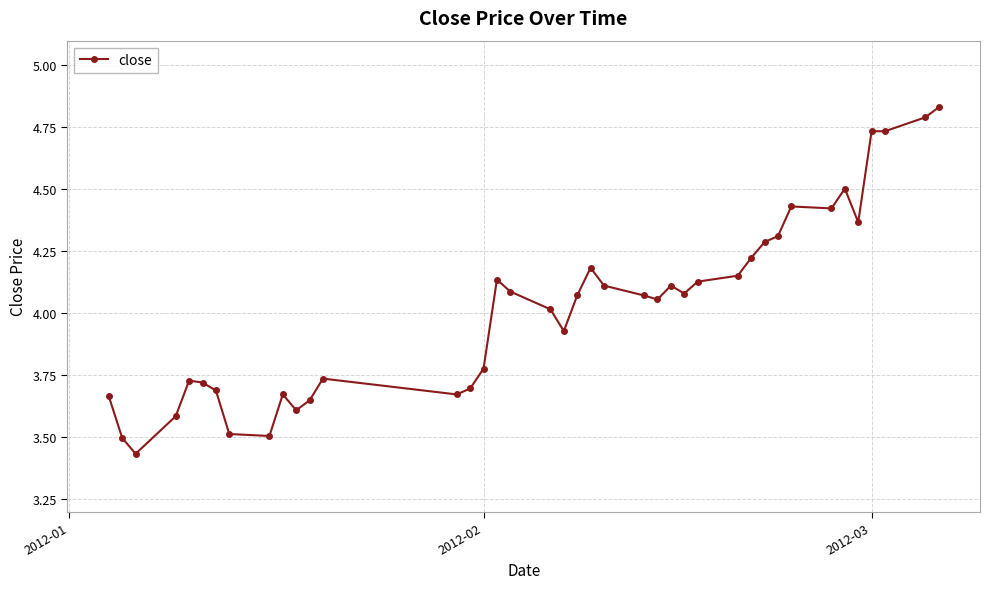

True or false: there are more than 0 points higher than both neighbors.

True